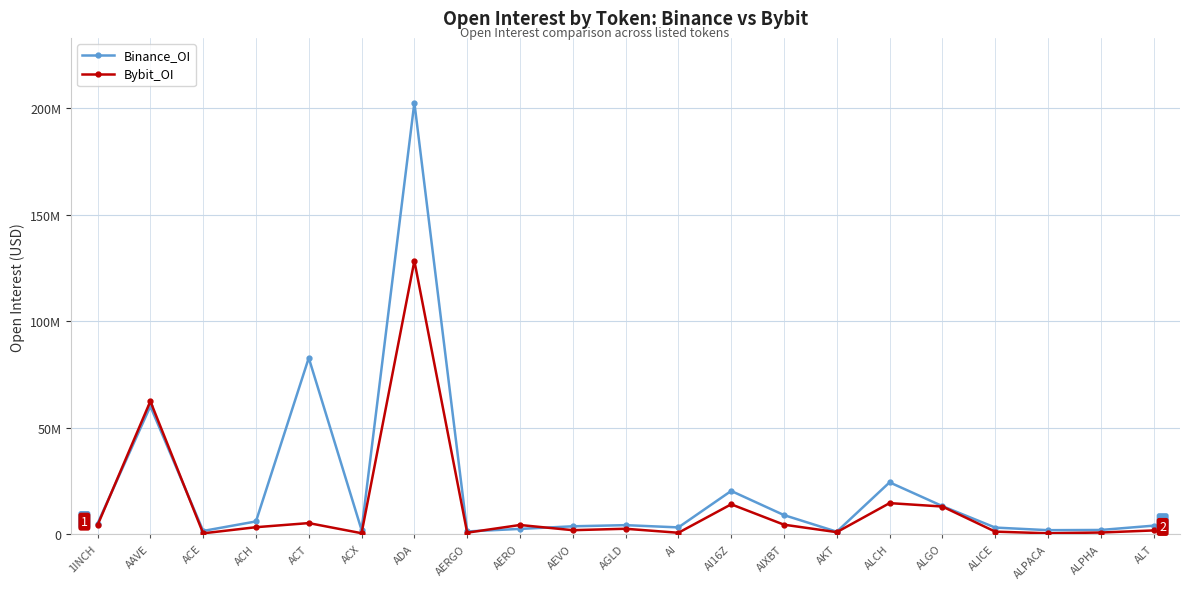

Is this an area chart (filled region under the line)?

No